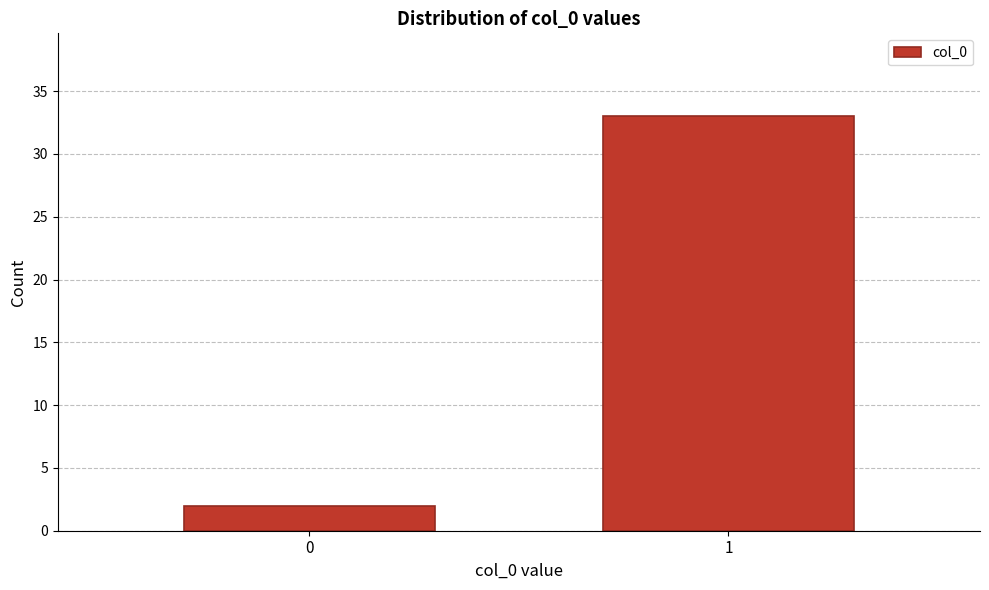

Reading right to left, transcribe all the data shown in this chart.

1=33	0=2